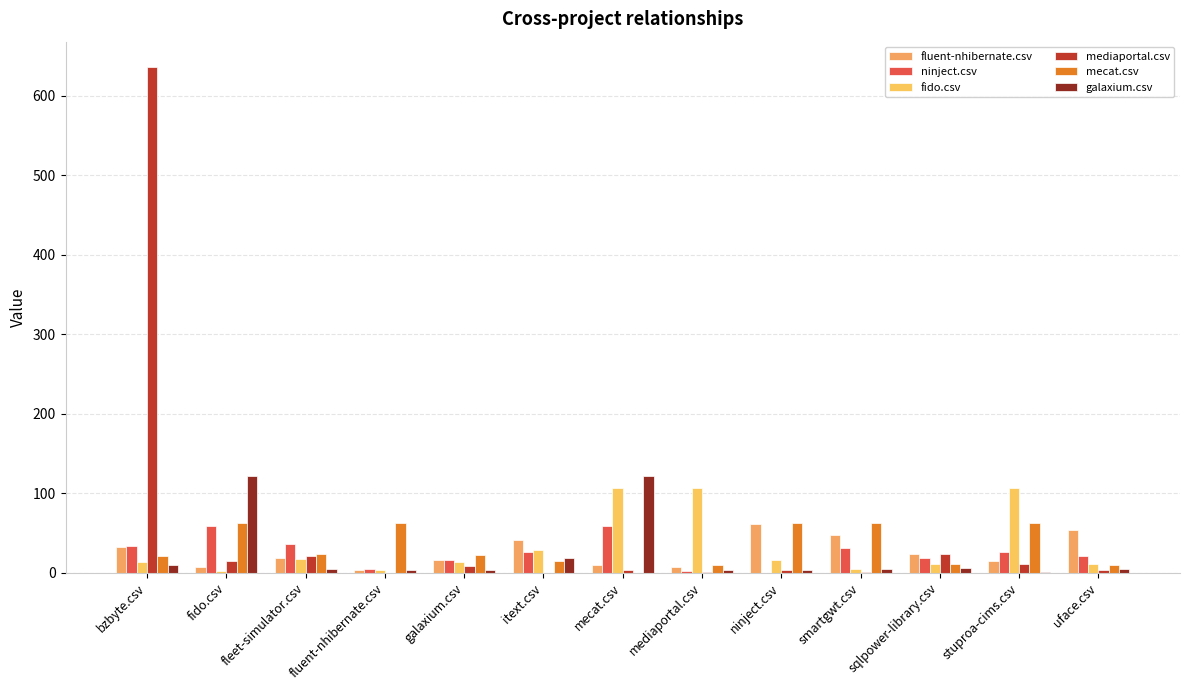

List the series in order of their peak value, lowest first.

ninject.csv, fluent-nhibernate.csv, mecat.csv, fido.csv, galaxium.csv, mediaportal.csv